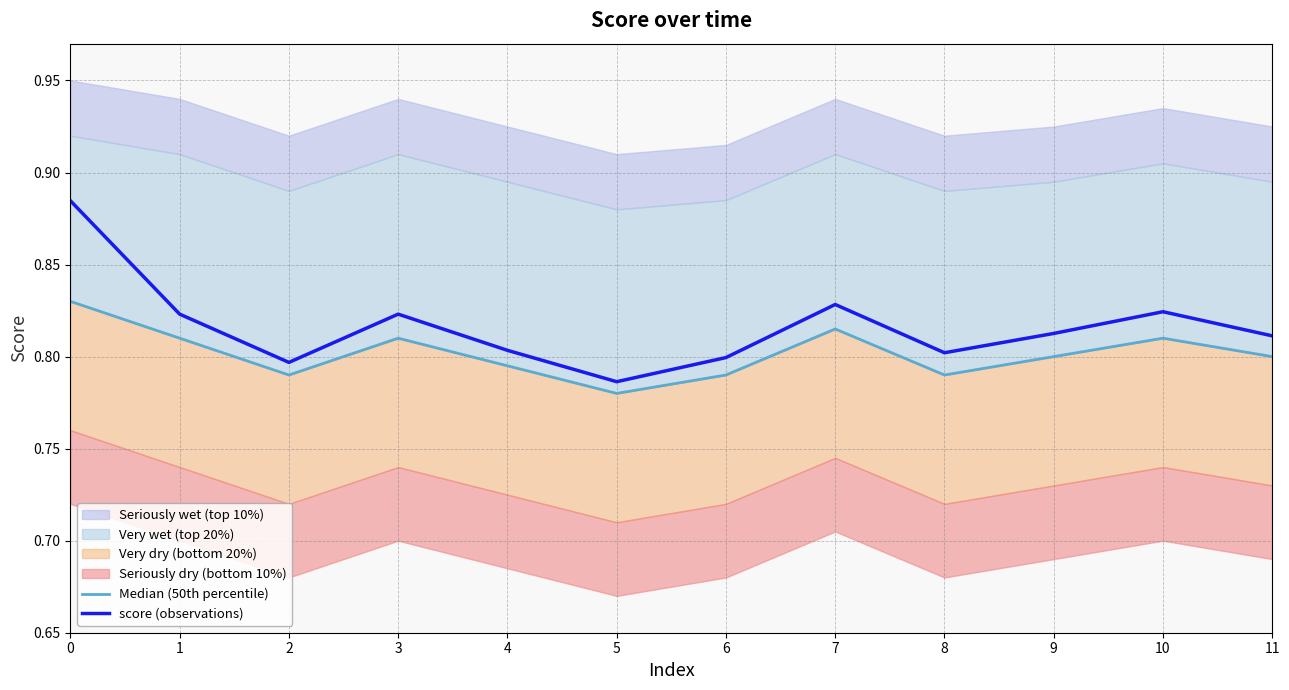

True or false: score (observations) and Median (50th percentile) intersect in this chart.

False